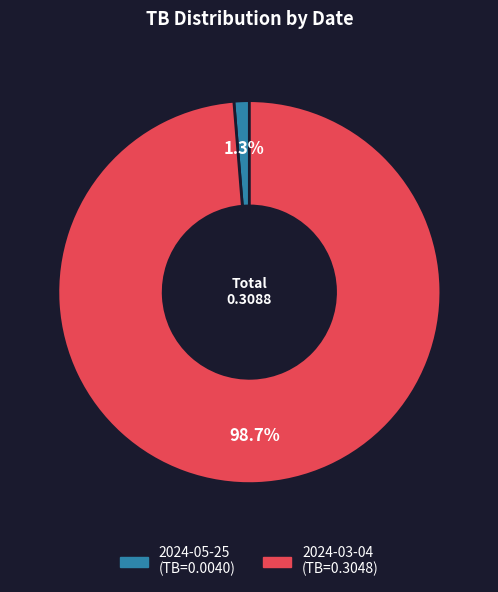

To the nearest percent, what is the difference between the 2024-05-25 and 2024-03-04 slice percentages?

97%